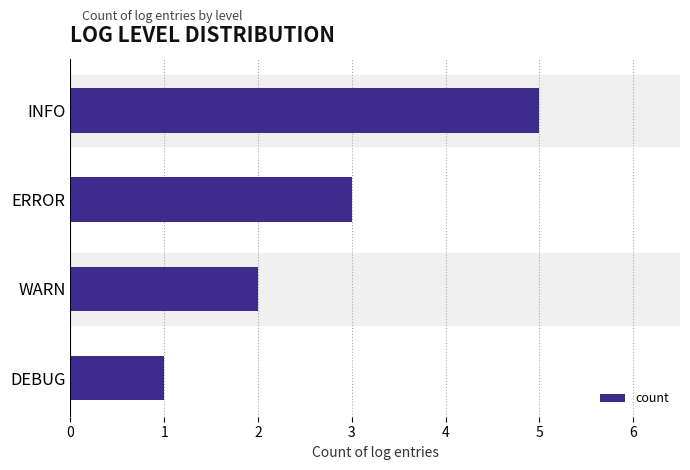

Rank the categories by value from lowest to highest.

DEBUG, WARN, ERROR, INFO